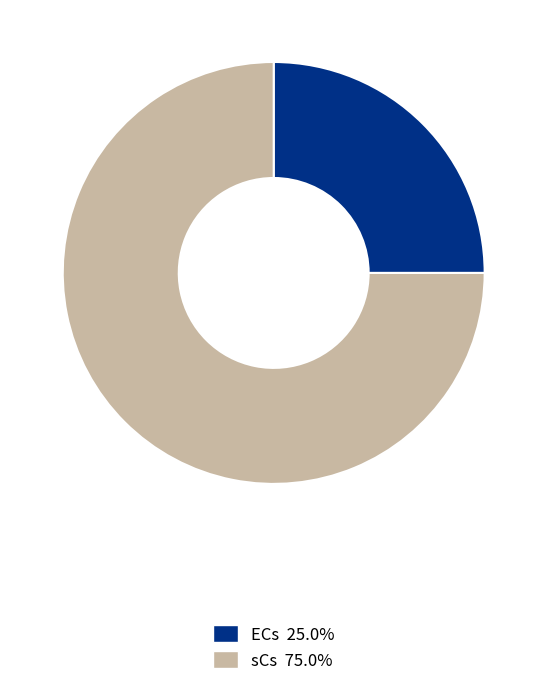

Which has a higher value, sCs or ECs?

sCs